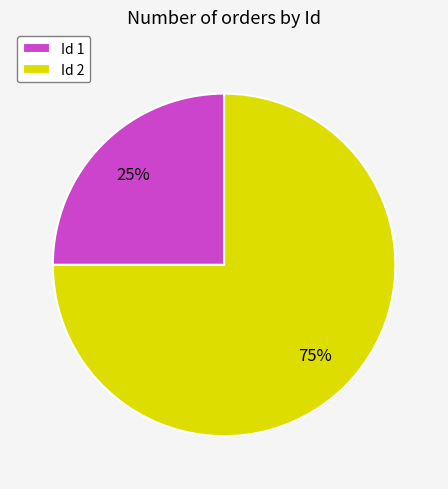

To the nearest percent, what percentage of the pie is Id 2?

75%